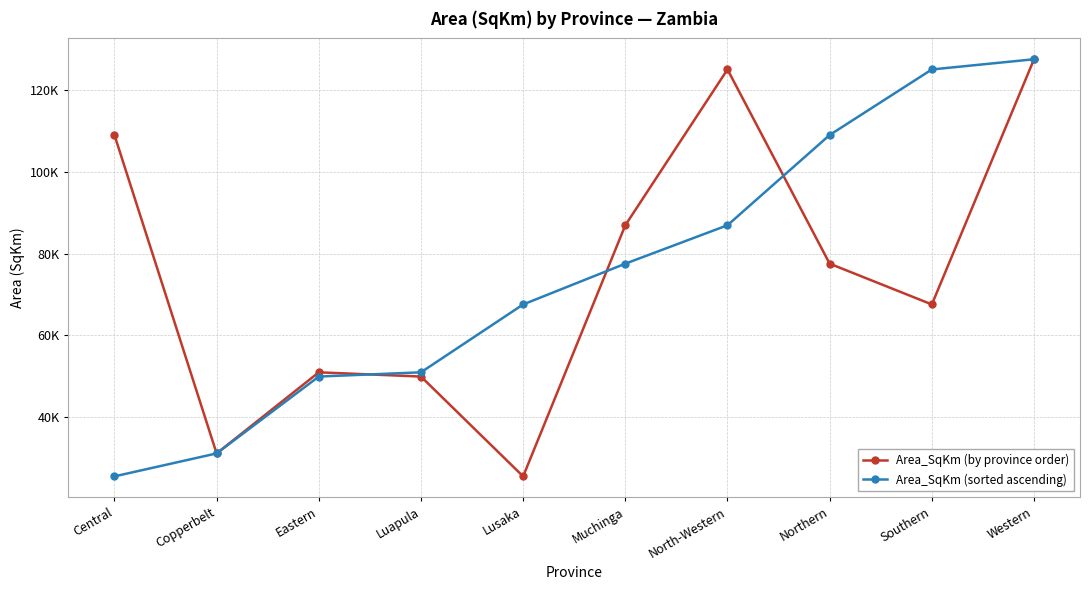

Does the chart have visible grid lines?

Yes